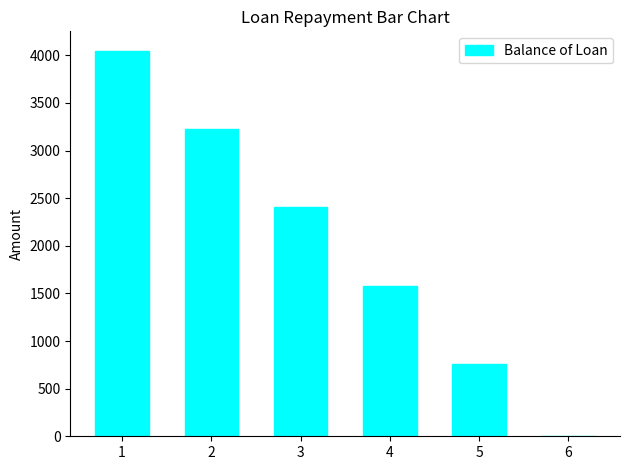

Does the chart contain stacked bars?

No